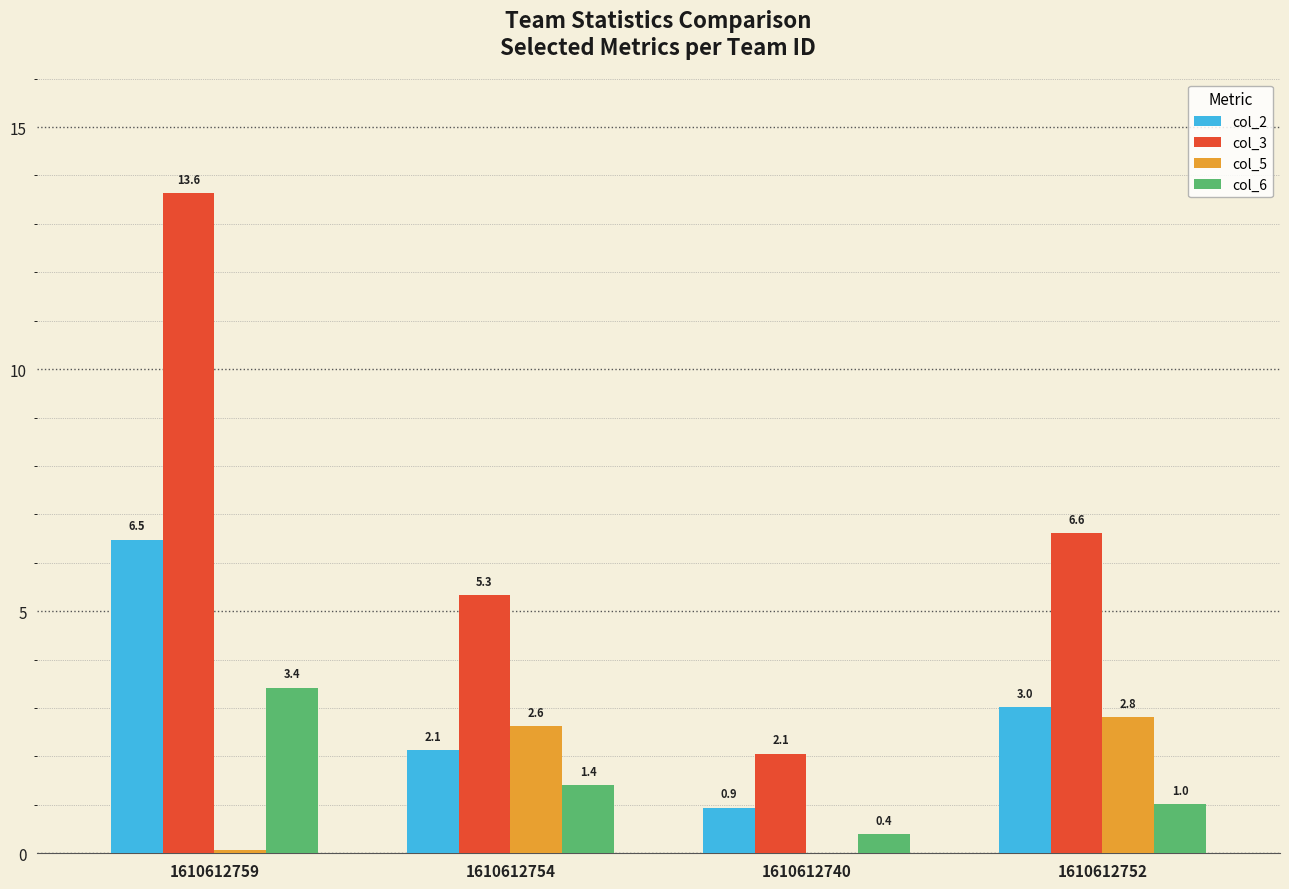

Which series has the largest total across all categories?

col_3